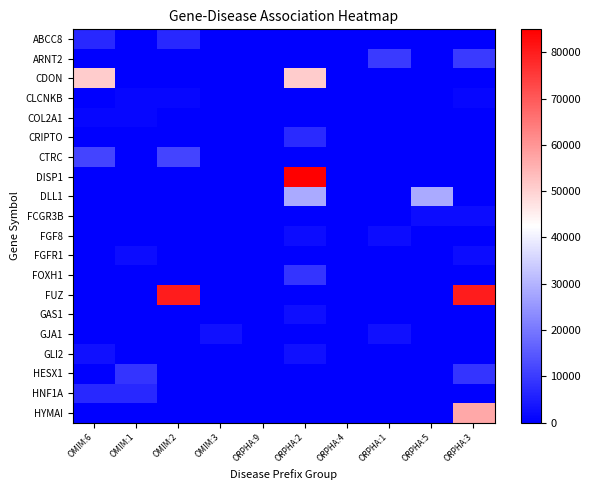

How many distinct data groups are displayed?

20